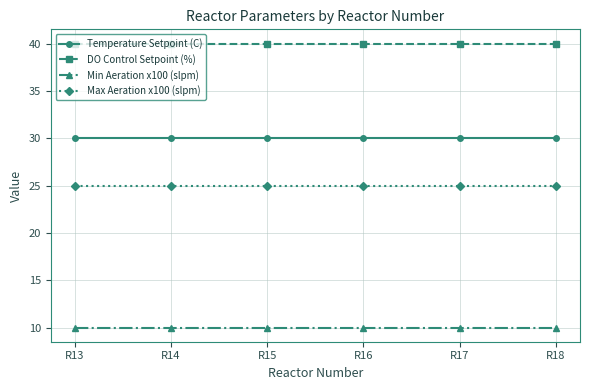

What is the value of the Temperature Setpoint (C) point at the 2nd from the left?

30